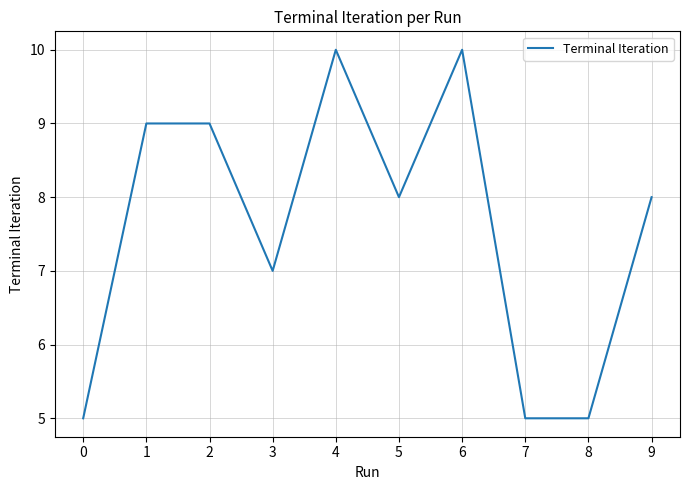

Where does the data first go above 8?

1